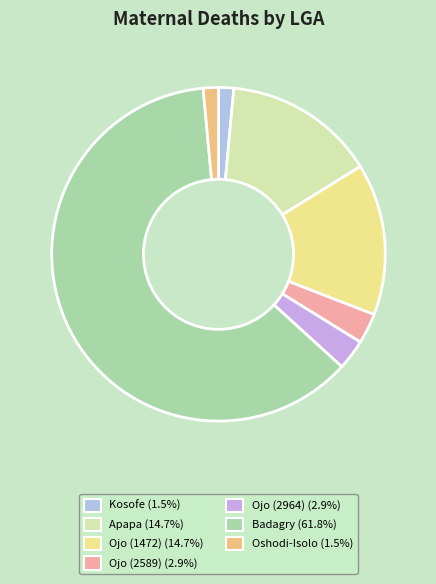

To the nearest percent, what percentage of the pie is Ojo (1472)?

15%